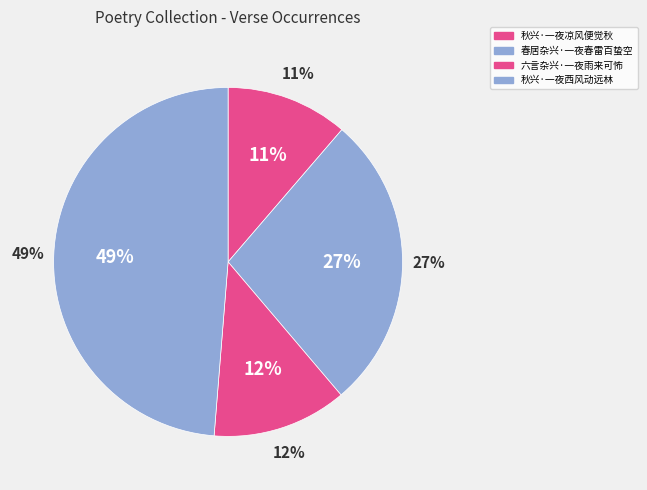

To the nearest percent, what is the difference between the 秋兴·一夜凉风便觉秋 and 春居杂兴·一夜春雷百蛰空 slice percentages?

16%